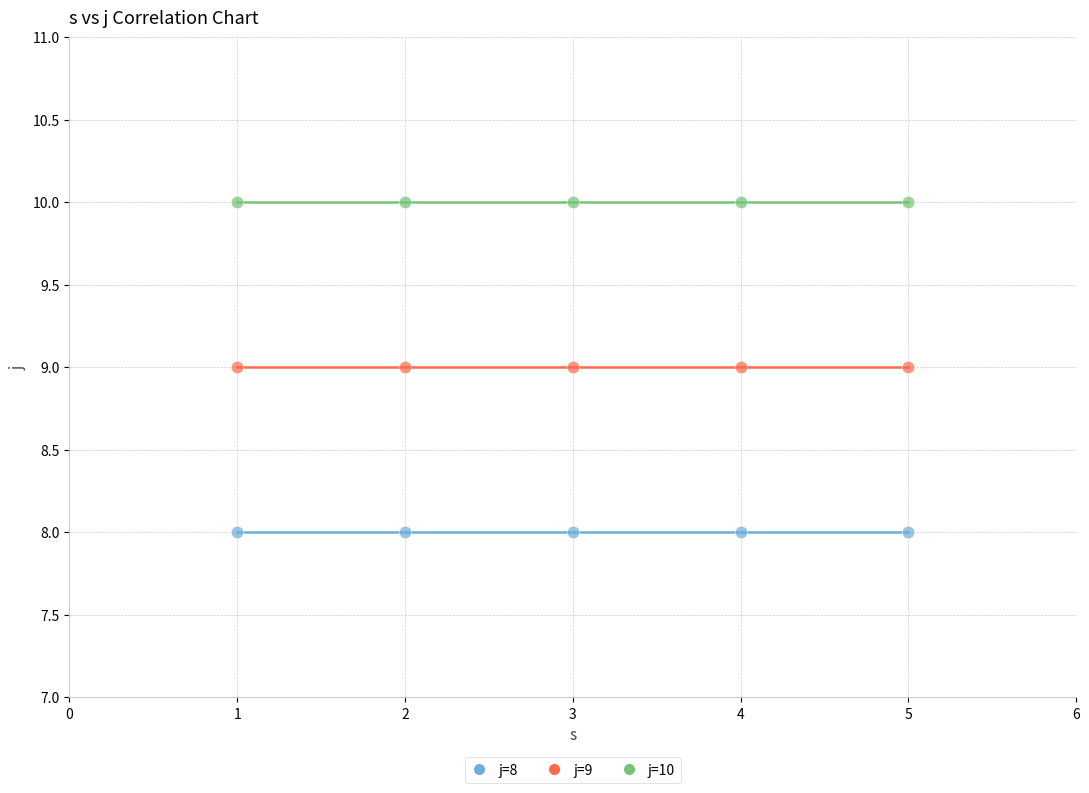

Which series contains the highest Y value?

j=10